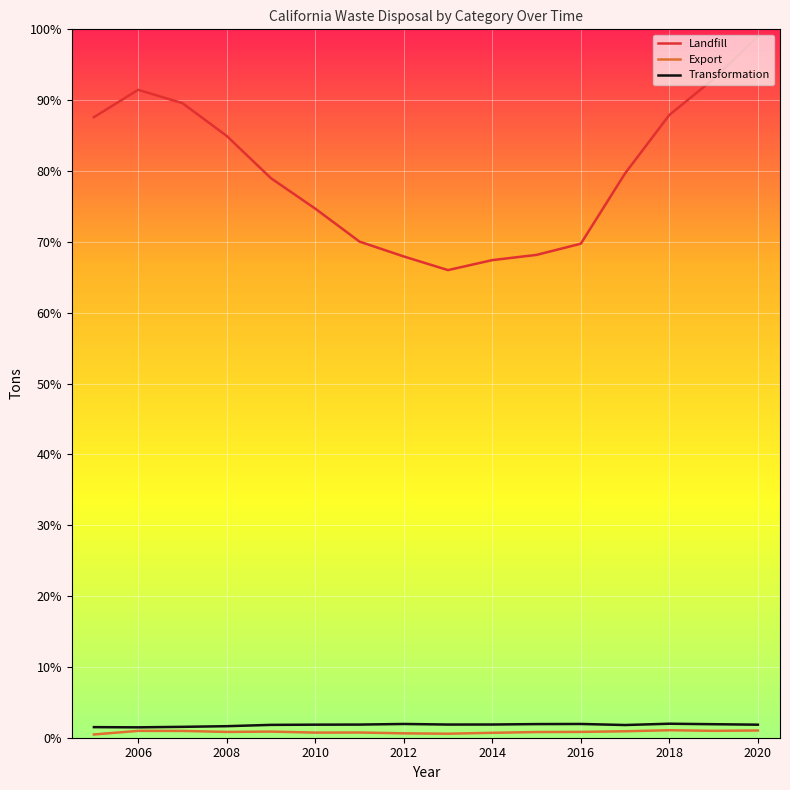

True or false: Export and Landfill cross at least once.

False